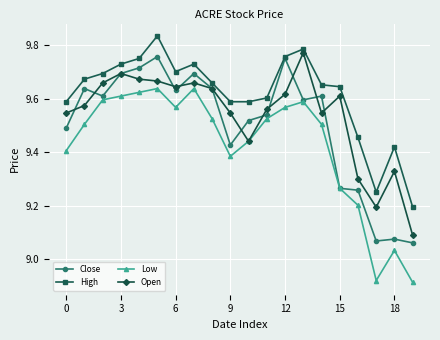

What is the difference between the maximum and minimum values in the Open series?

0.7